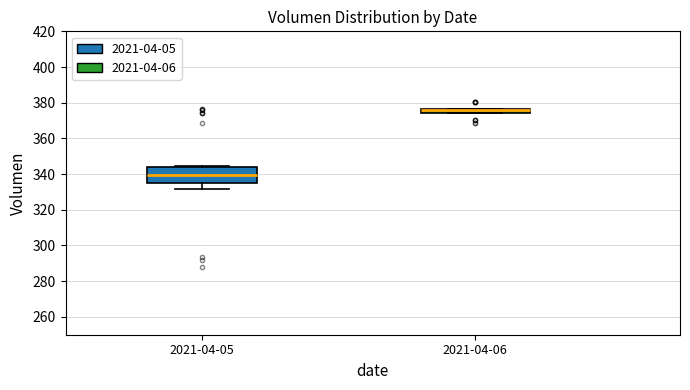

Comparing the boxes themselves (not the whiskers), which one is the tallest?

2021-04-05